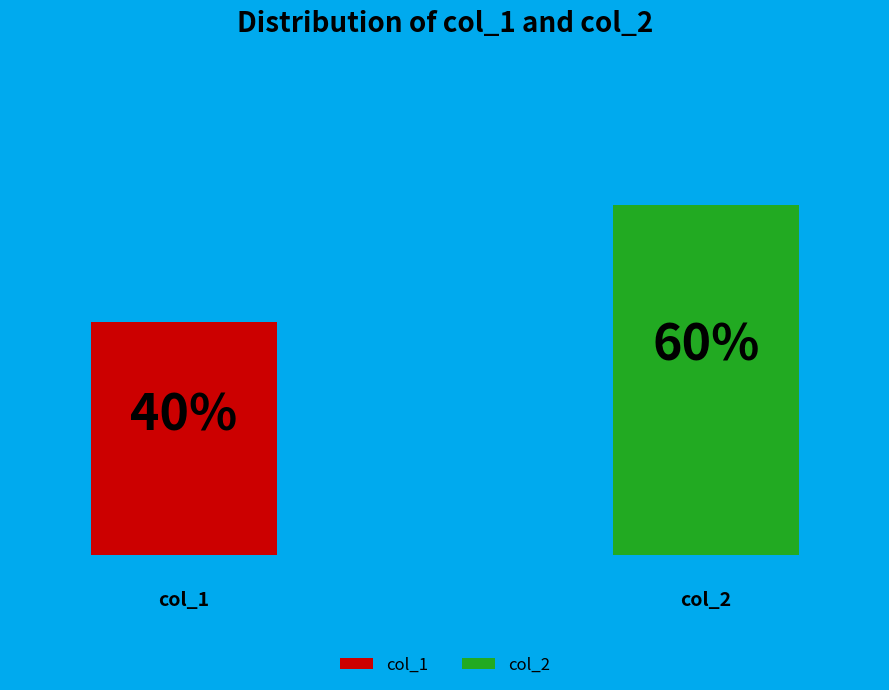

What is the largest slice in the pie chart?

col_2